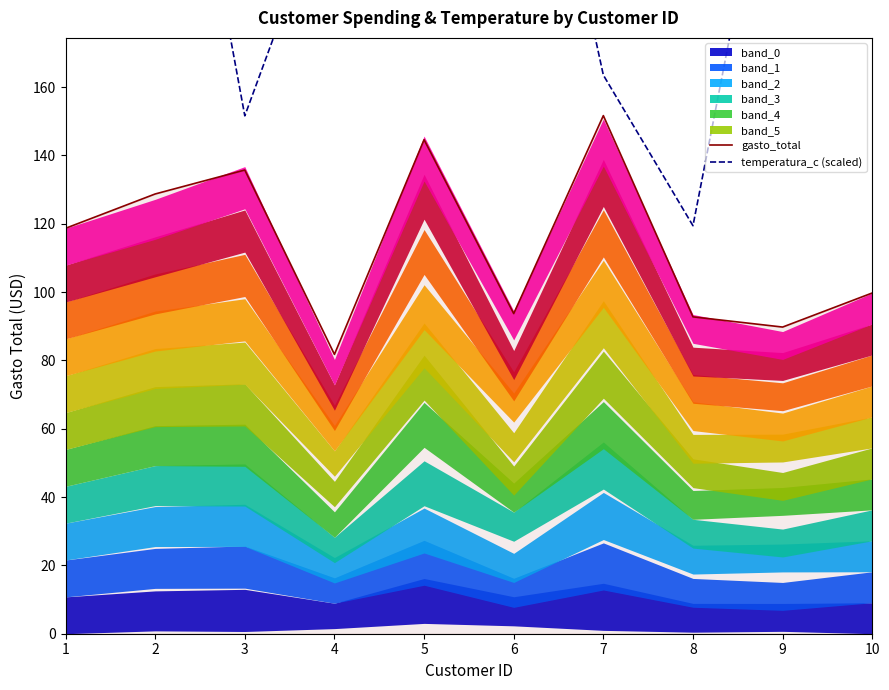

At which label does gasto_total reach its peak?

7